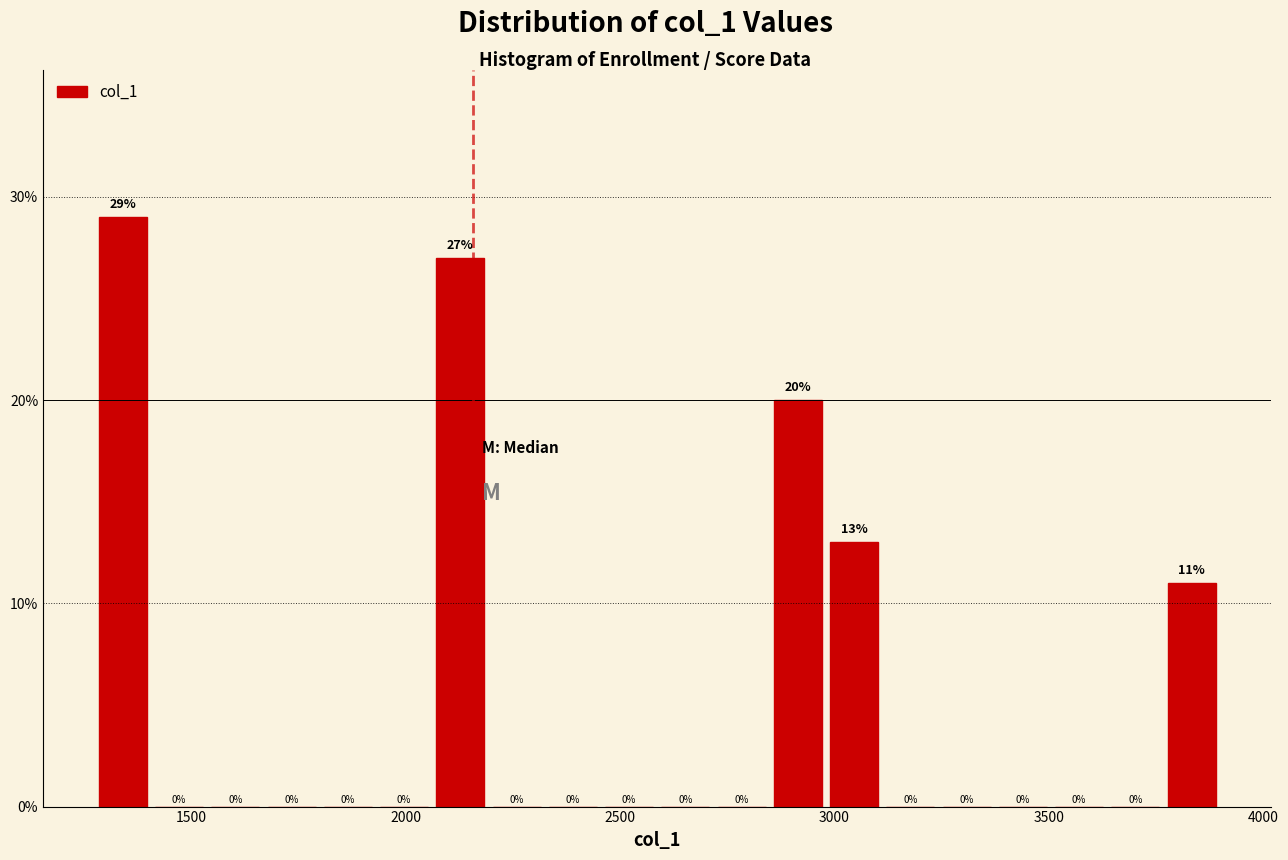

Read against the x-axis, roughly where is the centre of the tallest bar?

1350